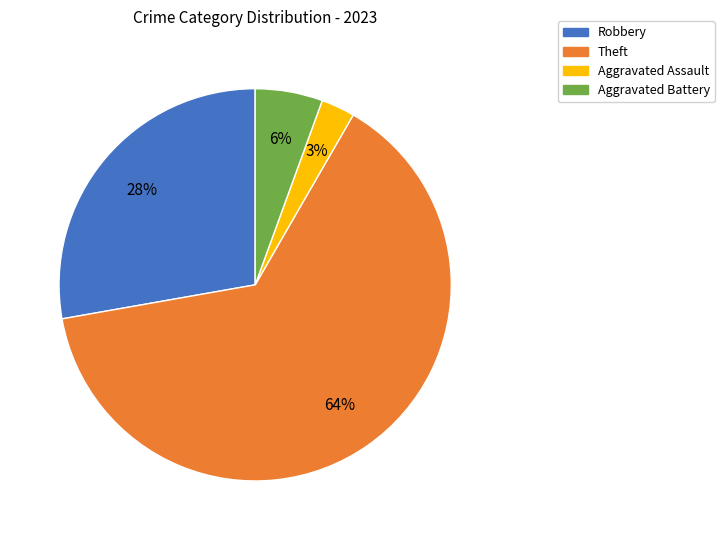

To the nearest percent, what is the average slice percentage?

25%